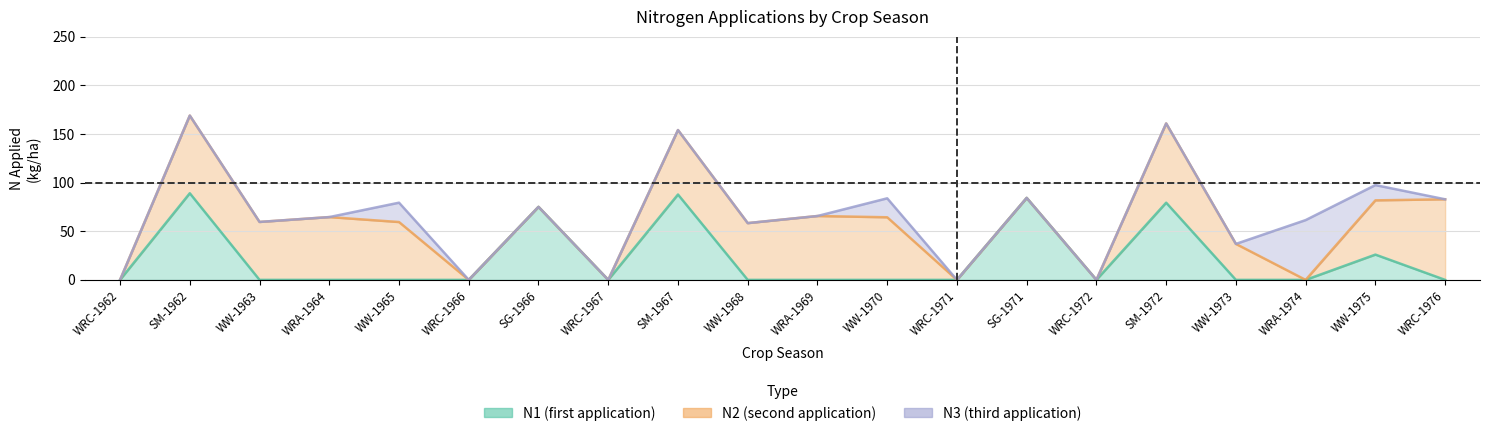

Does the chart have visible grid lines?

Yes